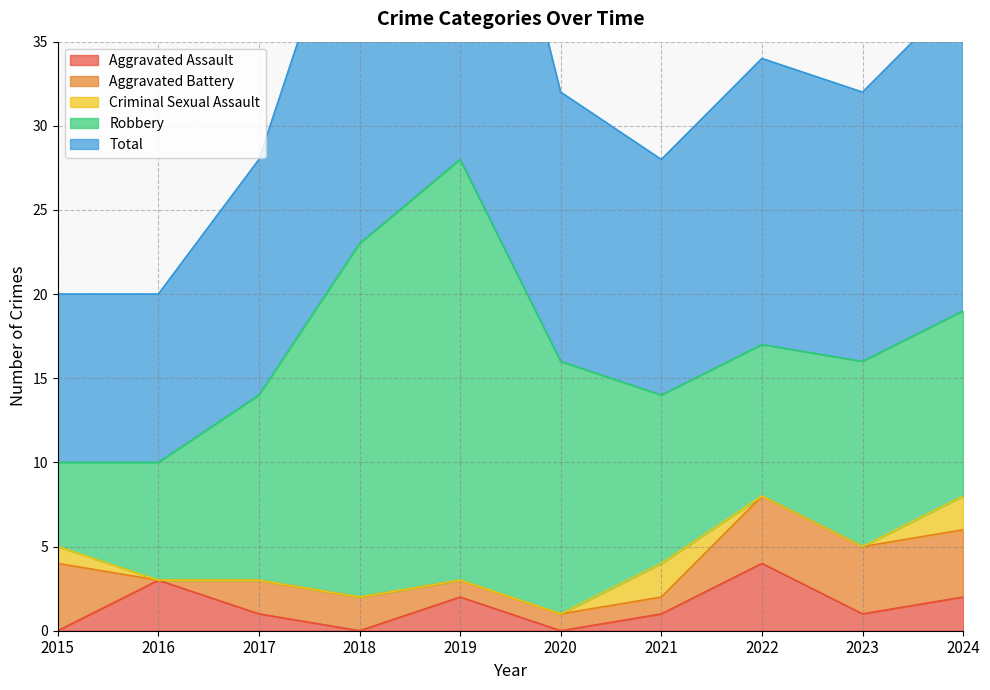

What is the total value across all series at 2018?

46